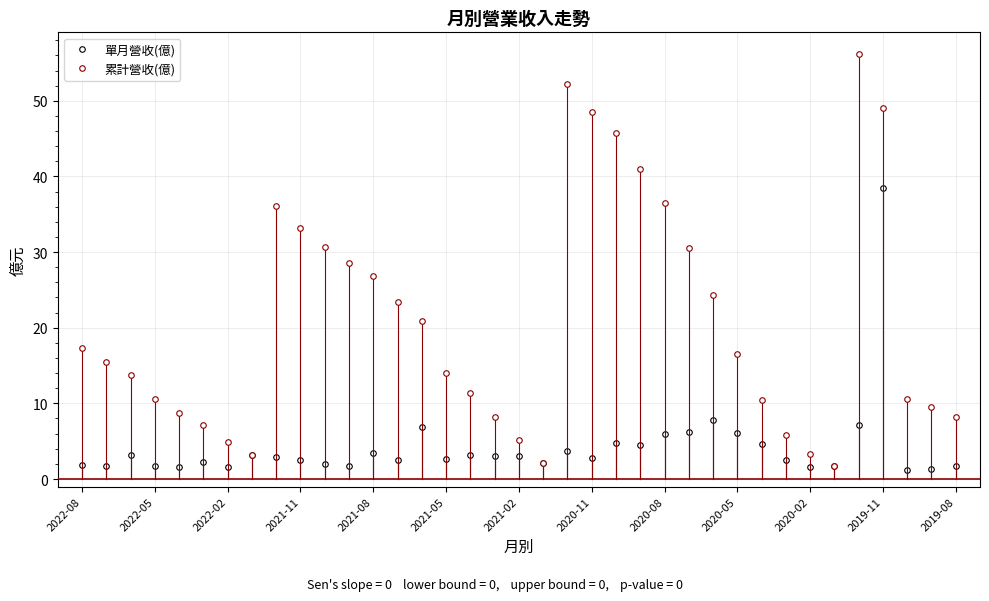

What is the value of the 單月營收(億) point at the 19th from the left?

3.1